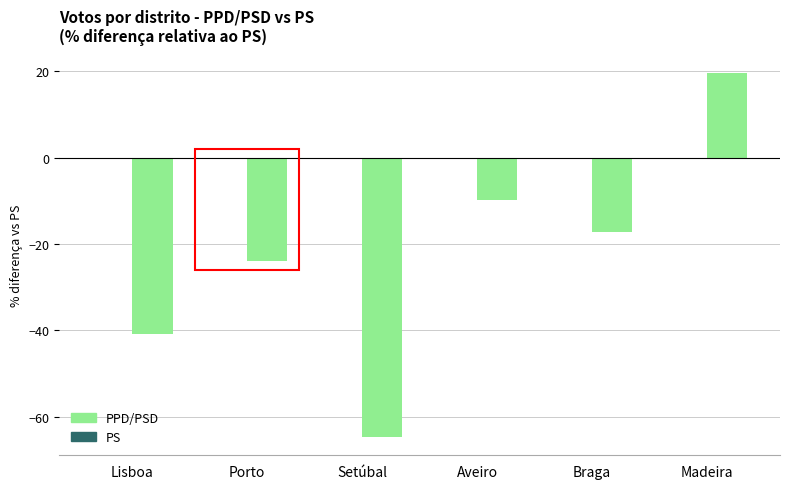

Rank the categories by value from lowest to highest.

Setúbal, Lisboa, Porto, Braga, Aveiro, Madeira